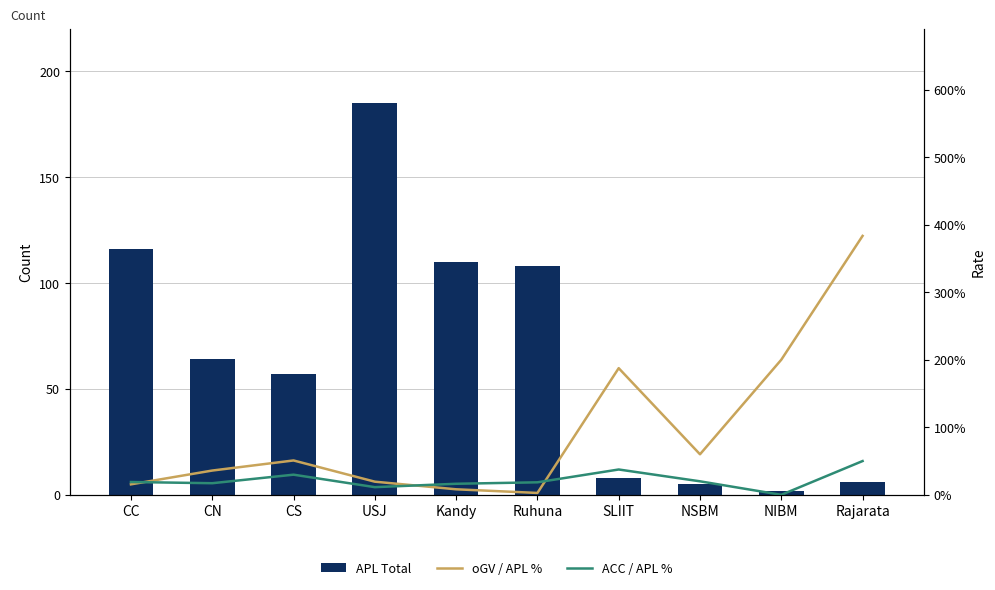

How many data points does each series have?

10